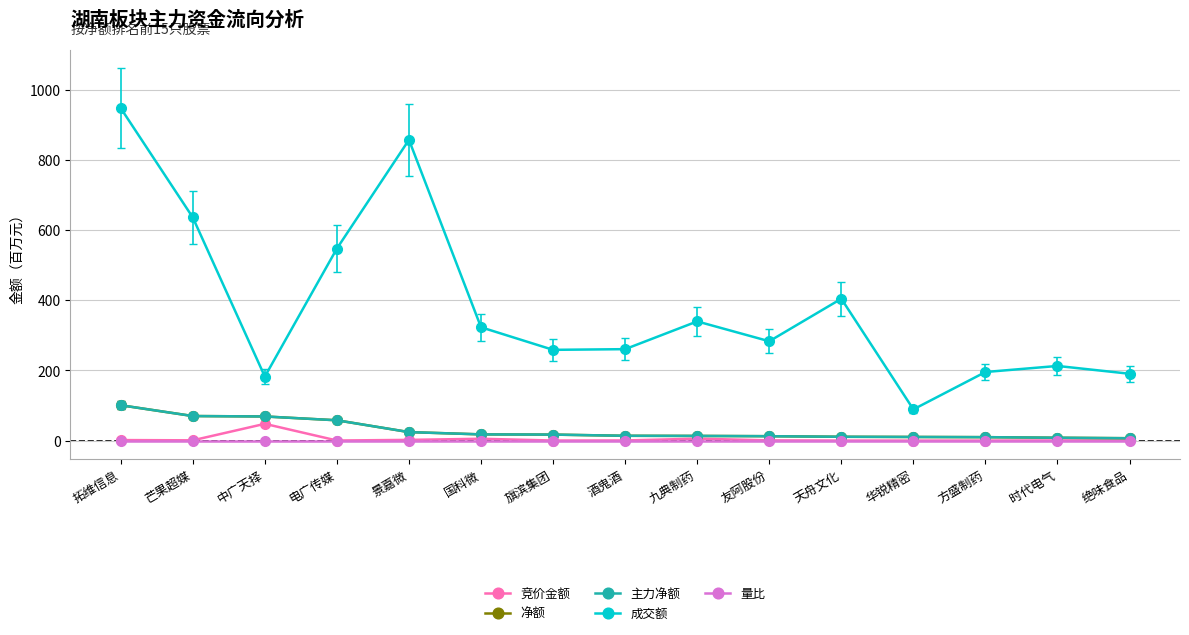

Is this an area chart (filled region under the line)?

No